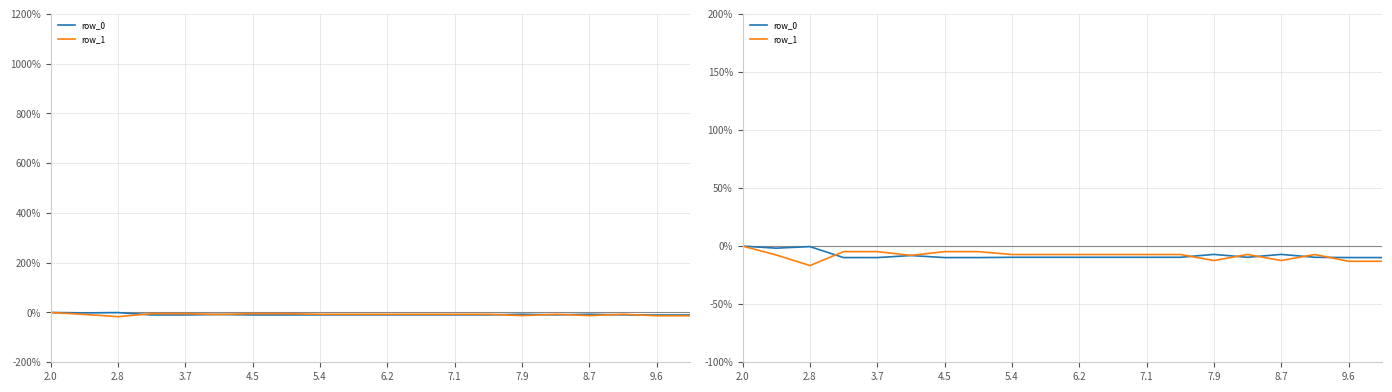

How many lines are shown in the chart?

2